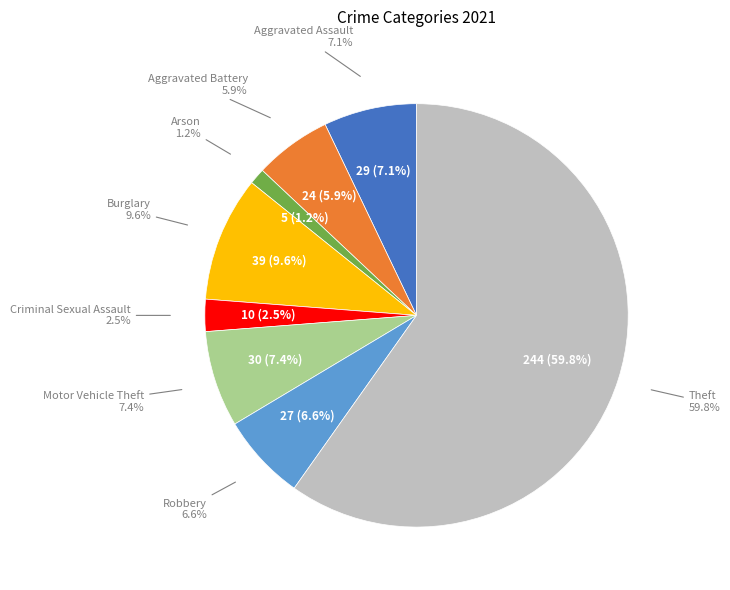

To the nearest percent, what is the difference between the largest and smallest slice percentages?

59%